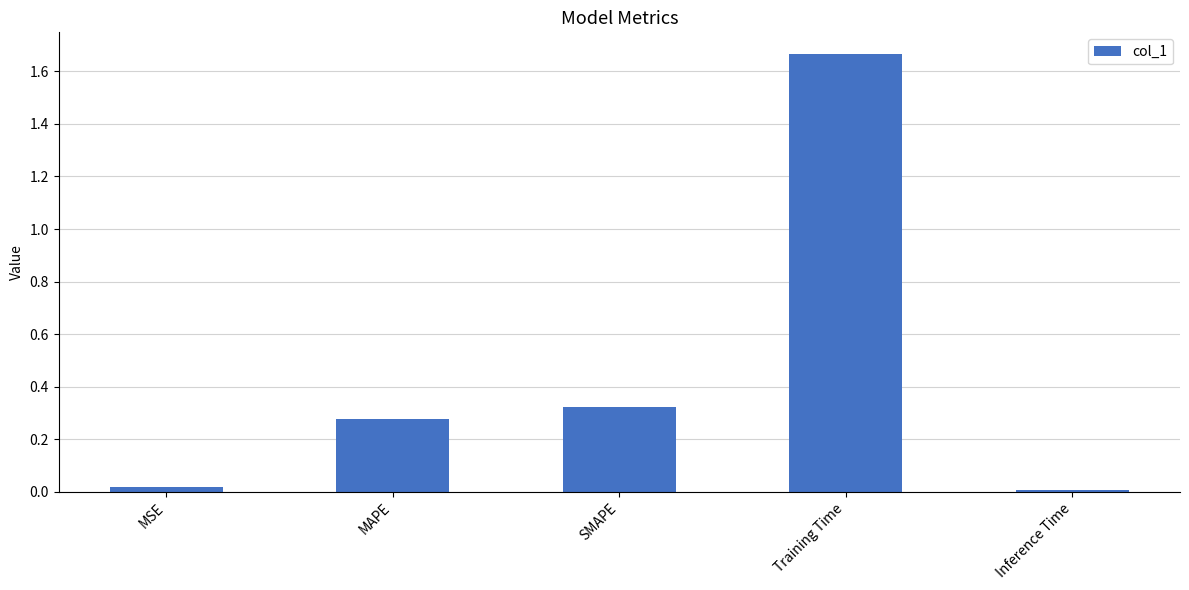

What is the average value?

0.5